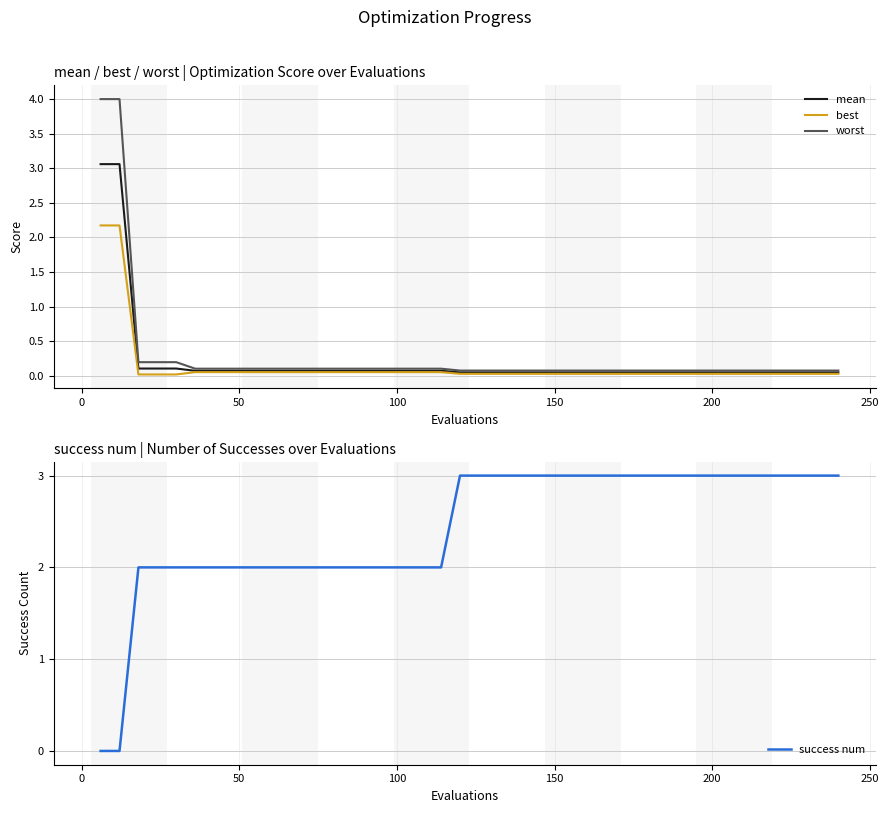

What is the maximum value for mean?

3.1